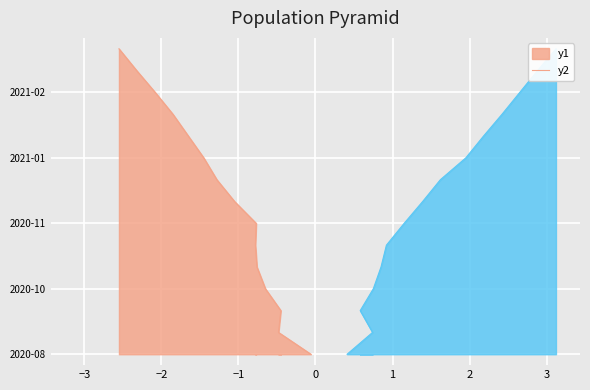

True or false: Low has more than 0 points higher than both neighbors.

False